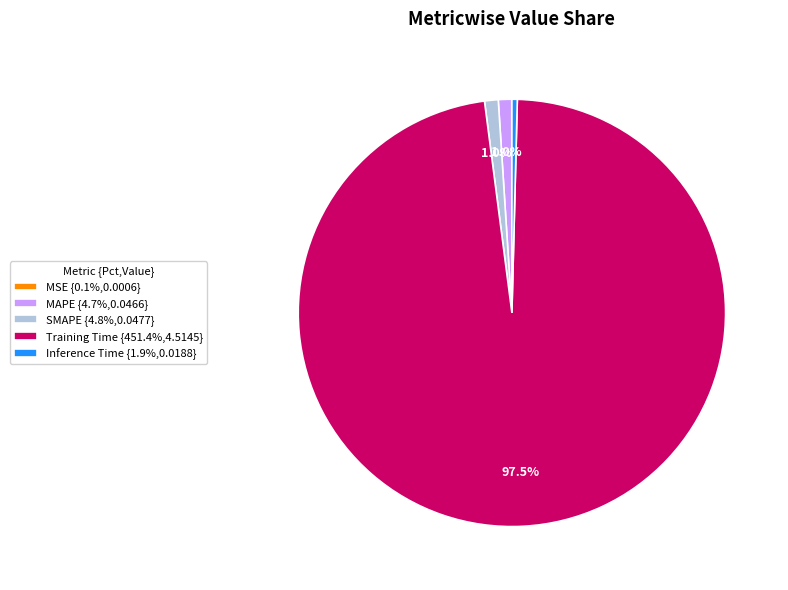

What portion of the pie excludes SMAPE {4.8%,0.0477}?

99.0%